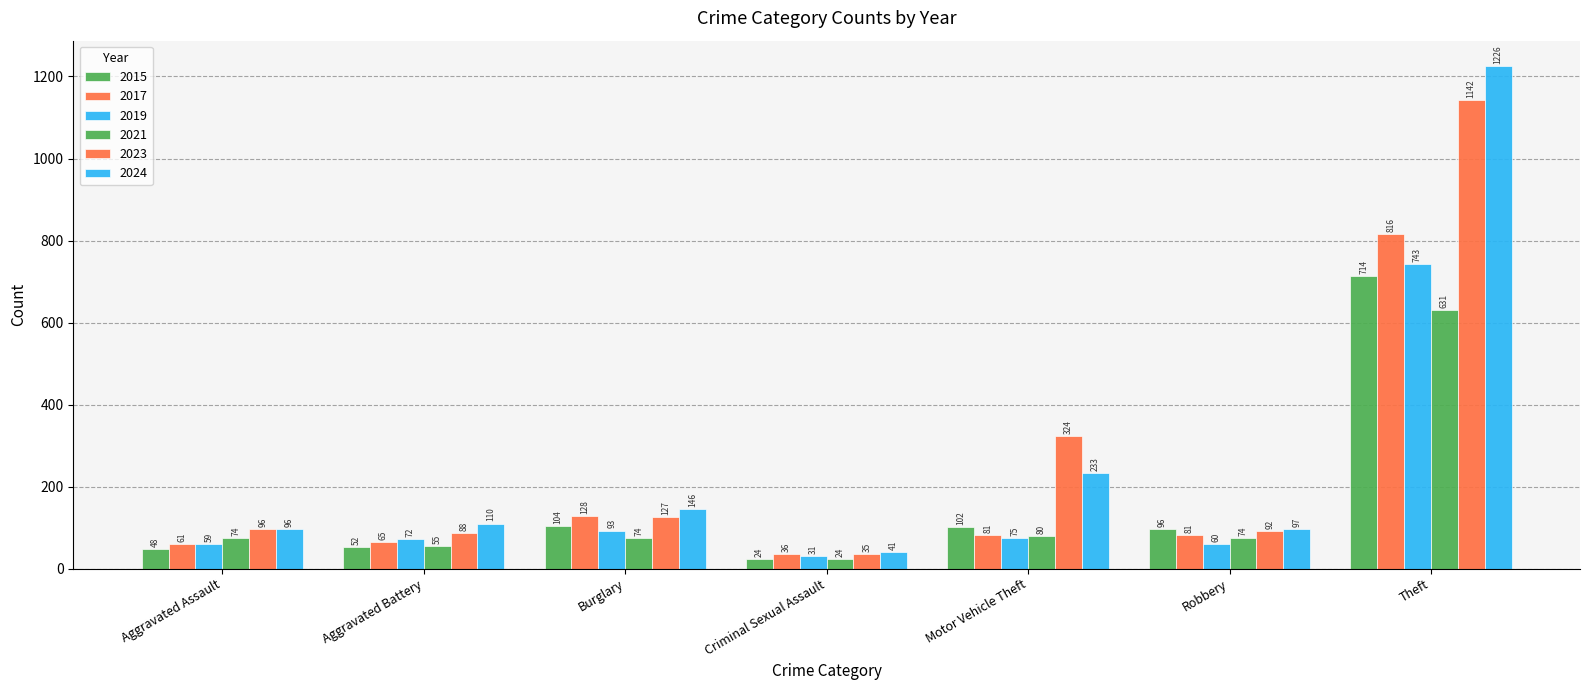

Between Aggravated Battery and Motor Vehicle Theft, which is larger?

Motor Vehicle Theft